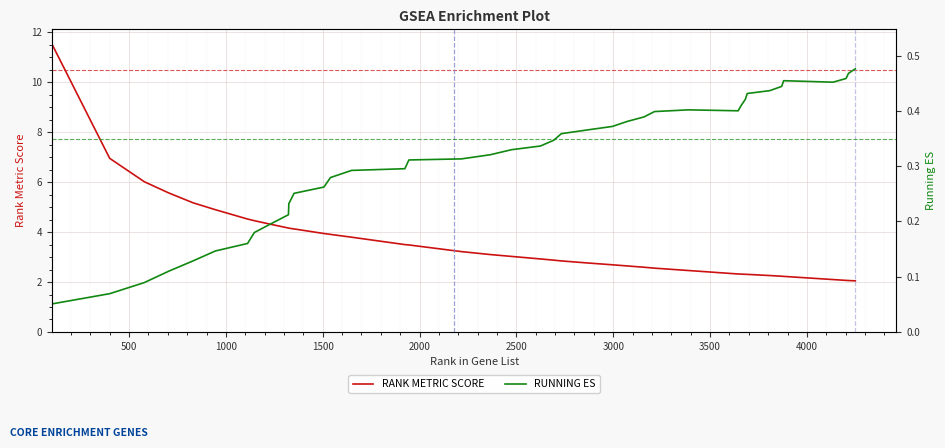

True or false: RUNNING ES and RANK METRIC SCORE cross at least once.

False